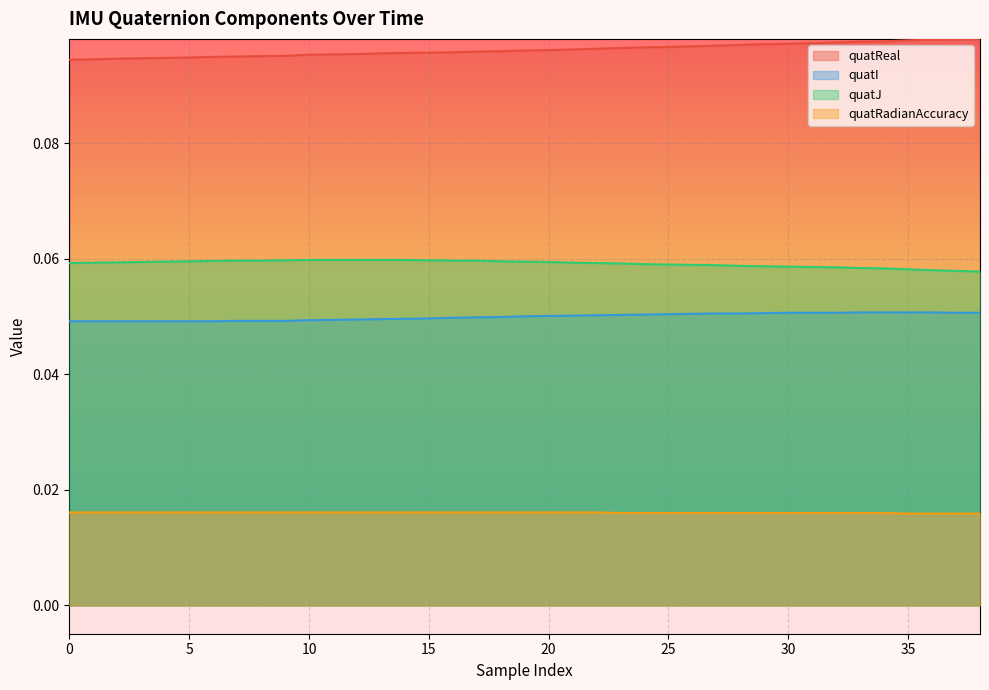

Does the chart display data point markers on the line(s)?

No